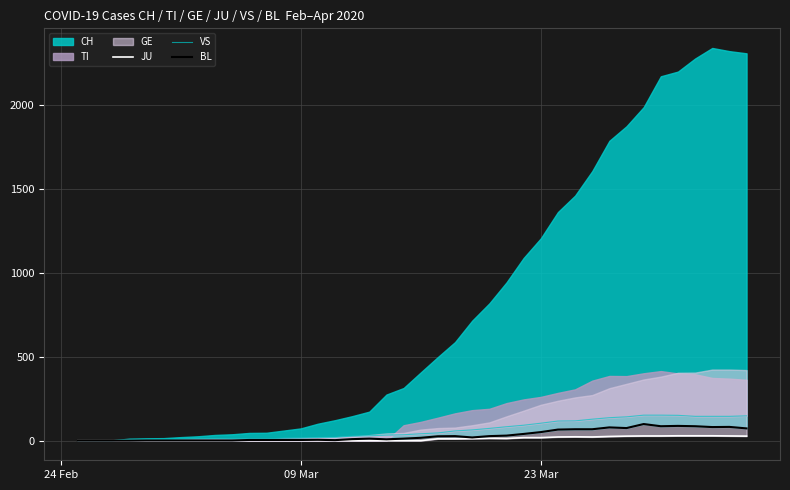

How many values in BL are above zero?

36